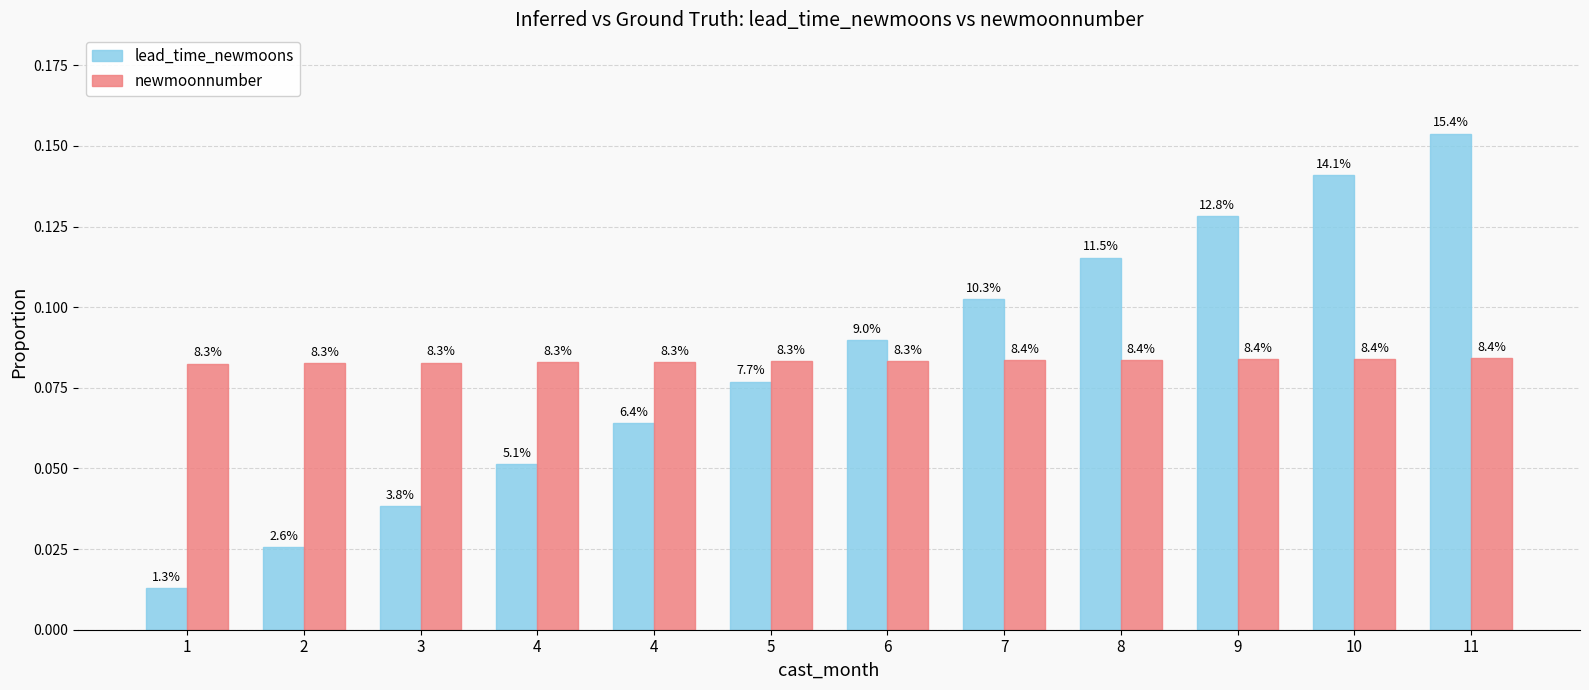

At which label does newmoonnumber reach its peak?

11